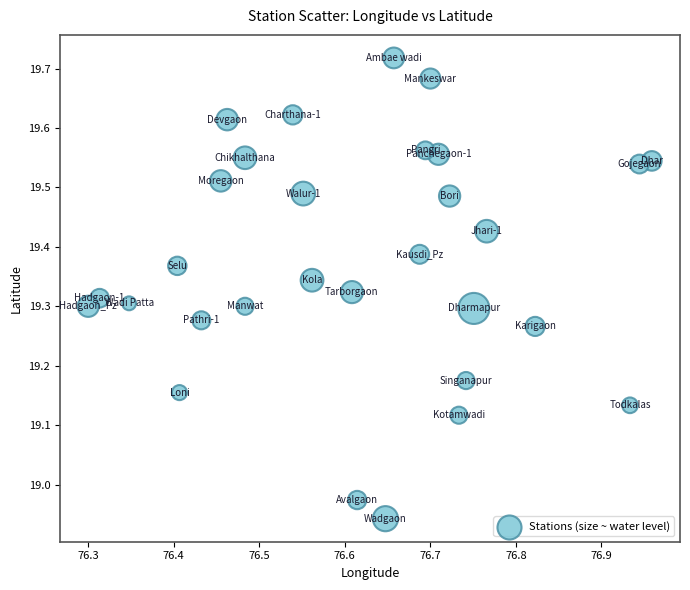

What is the range of X values (max minus min)?

0.7